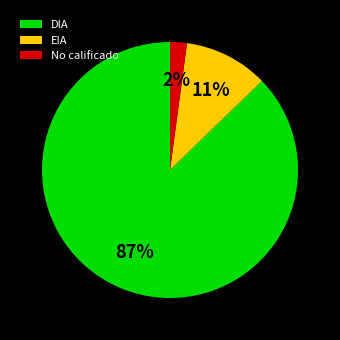

How many segments does this pie chart have?

3